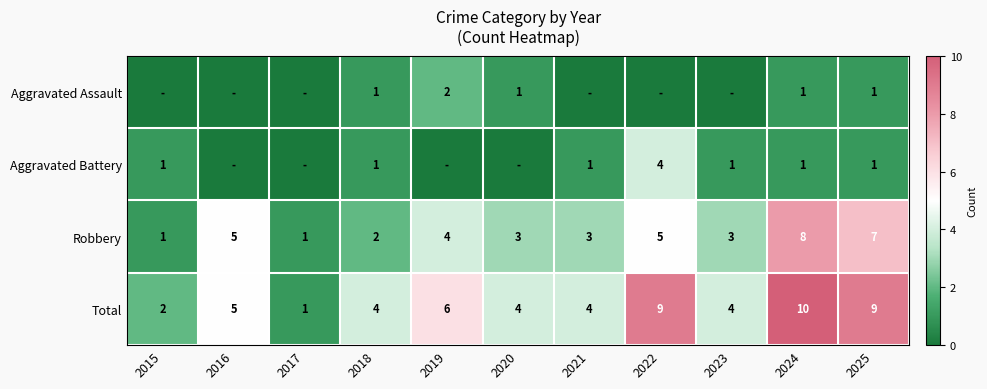

What is the difference between the maximum and minimum values in the Robbery series?

7